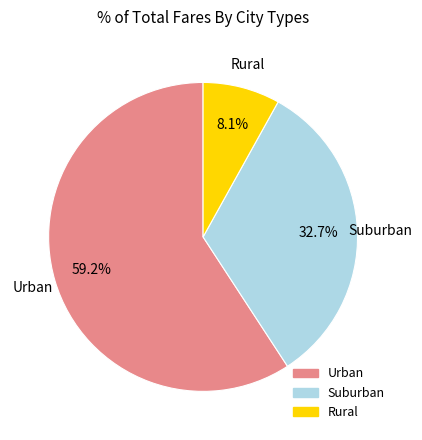

Is there a majority slice in this chart?

Yes